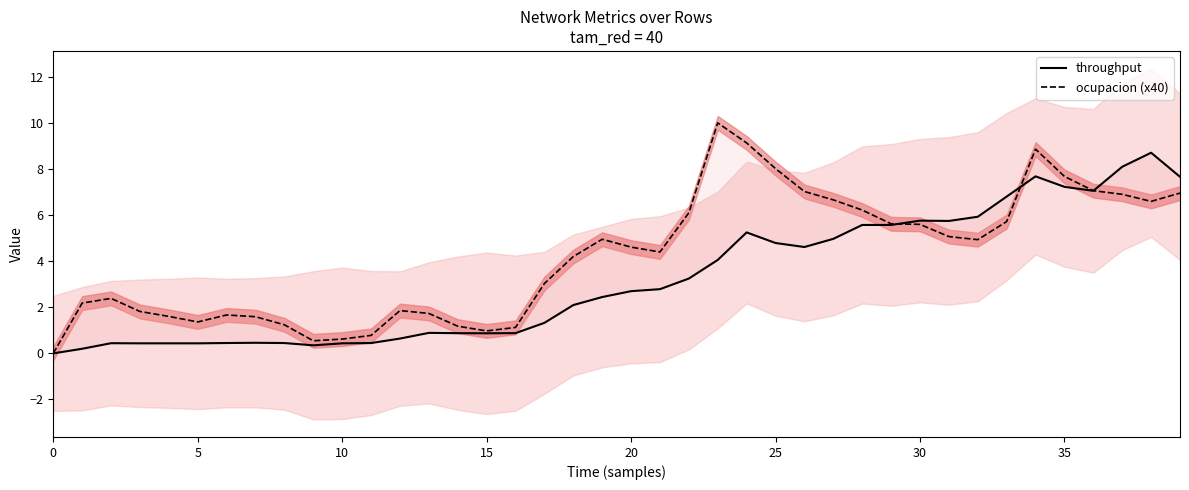

What is the value of the ocupacion (x40) point at the 35th from the left?

8.9